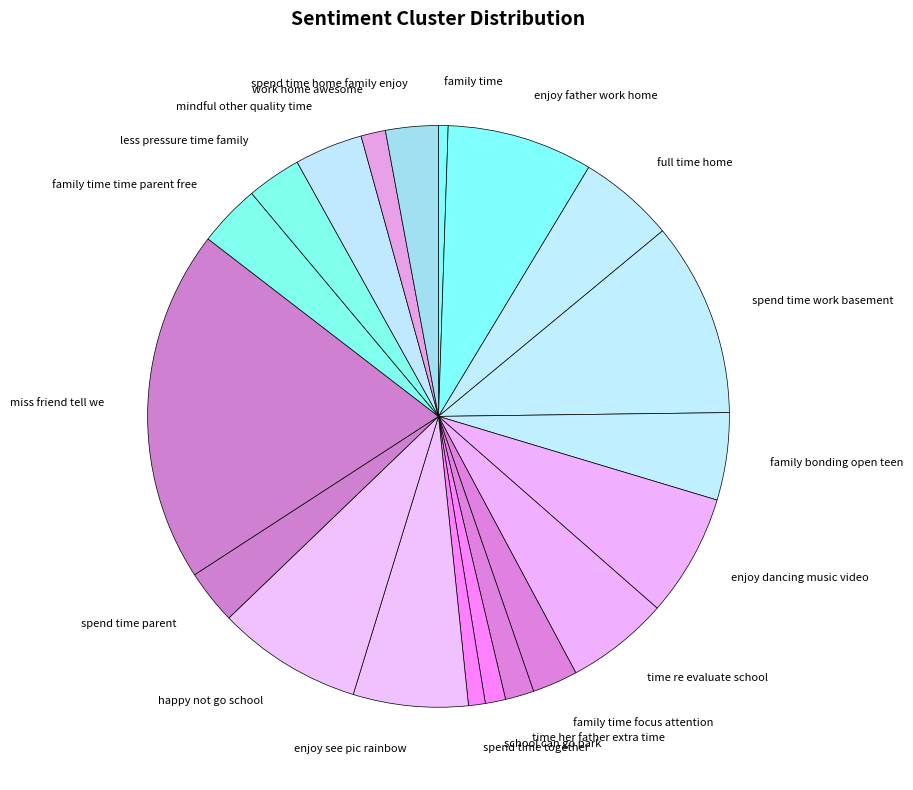

Approximately how many times larger is the value at full time home compared to time her father extra time?

3.4